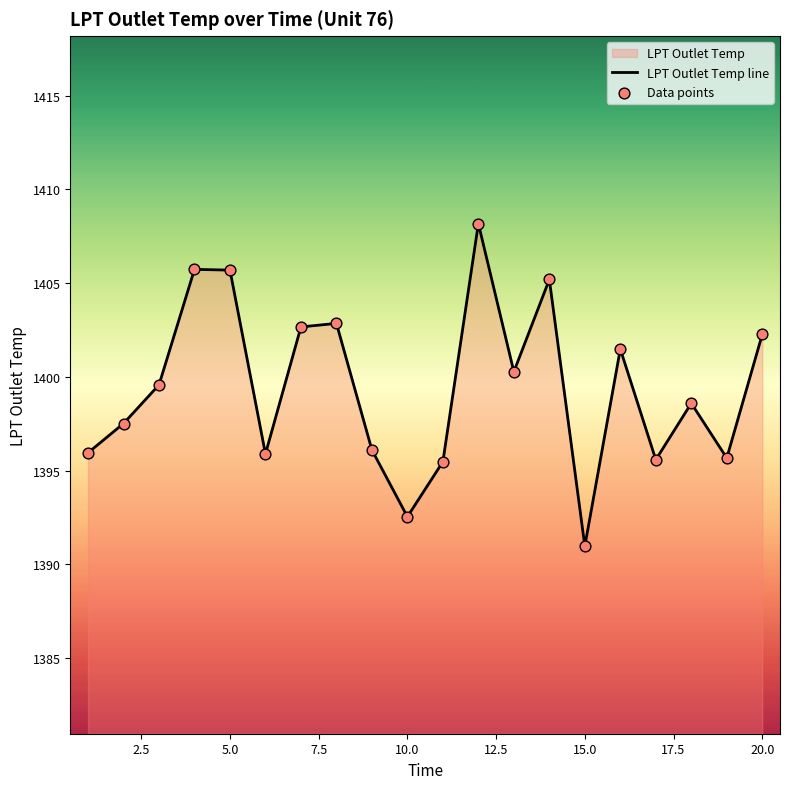

Which series has the largest total across all categories?

LPT Outlet Temp line